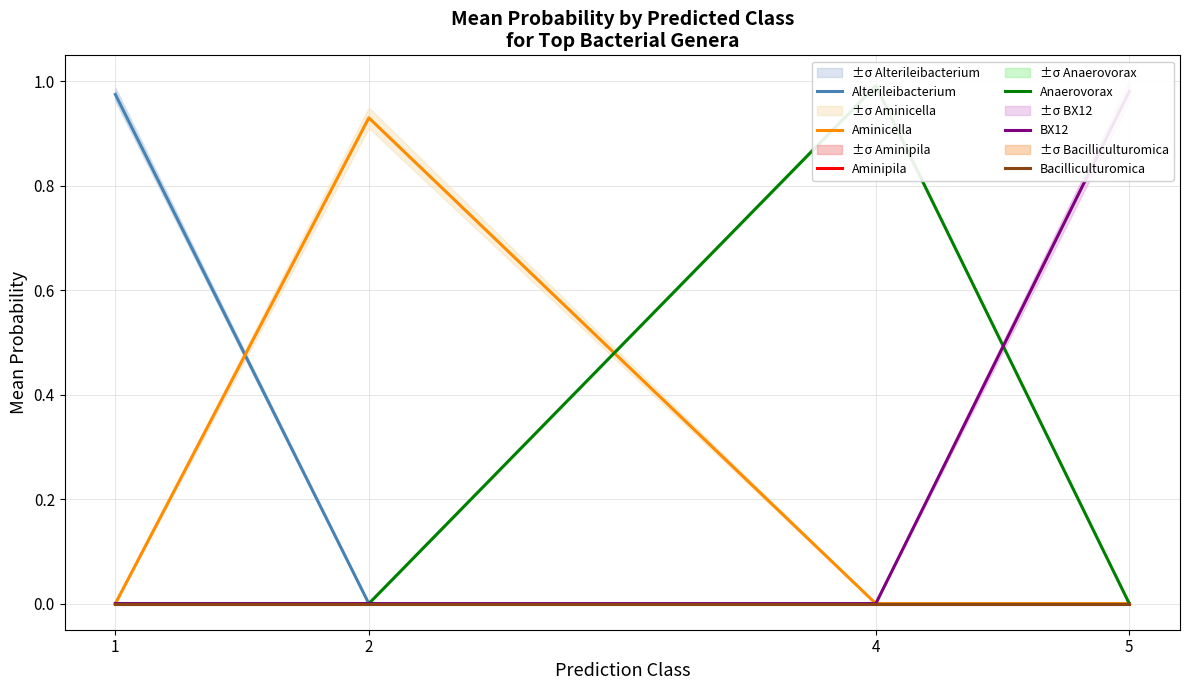

Is this an area chart (filled region under the line)?

No